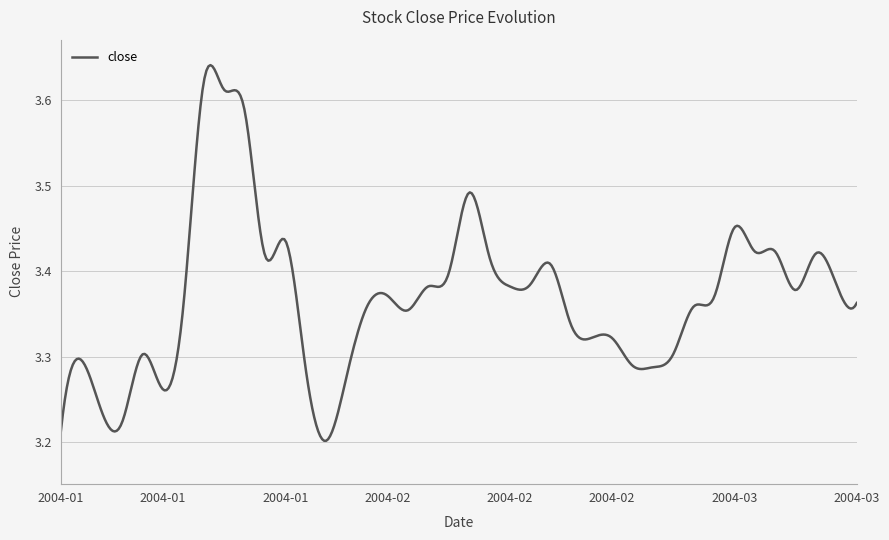

What is the difference between the maximum and minimum values?

0.4